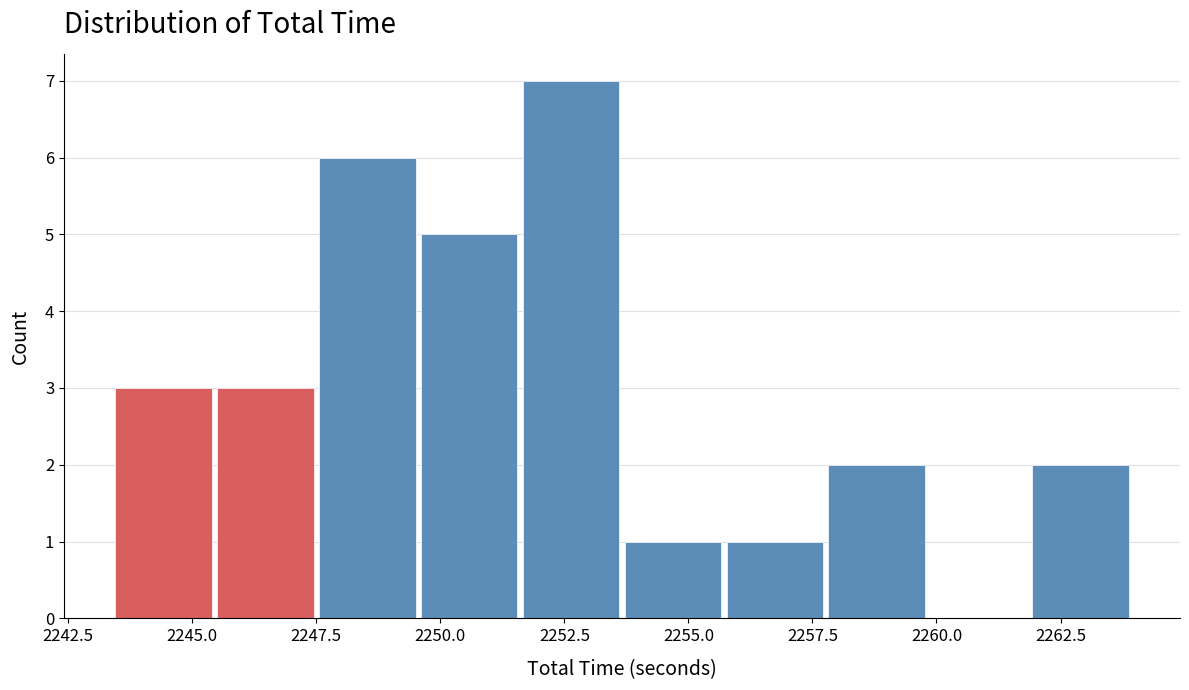

How tall is the bar that spans 2262.0 to 2264.0 on the x-axis? Neither the bar edges nor the heights are printed on the chart, so give them approximately, as read against the axes.

2